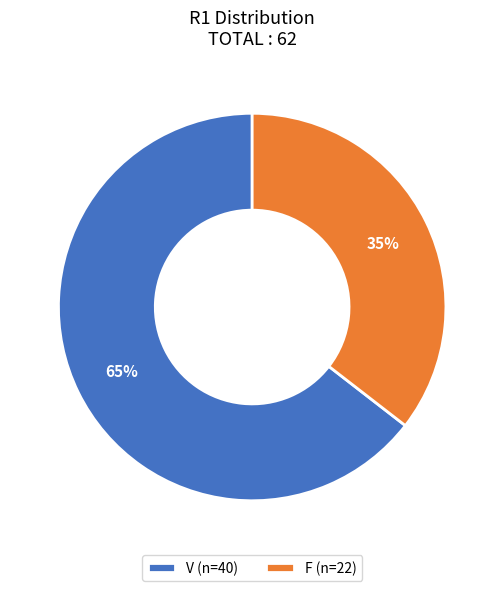

Is V the majority of the pie?

Yes